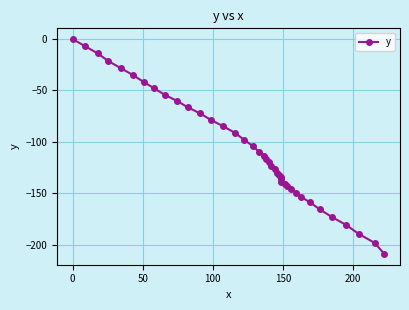

Is this an area chart (filled region under the line)?

No